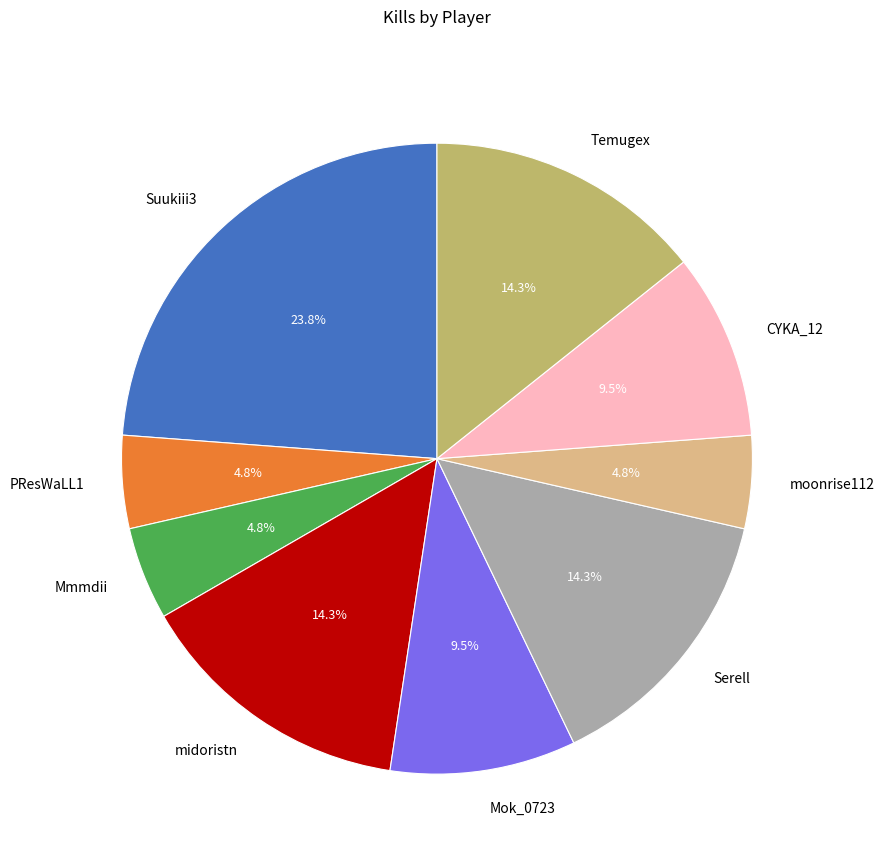

Is Suukiii3 the majority of the pie?

No